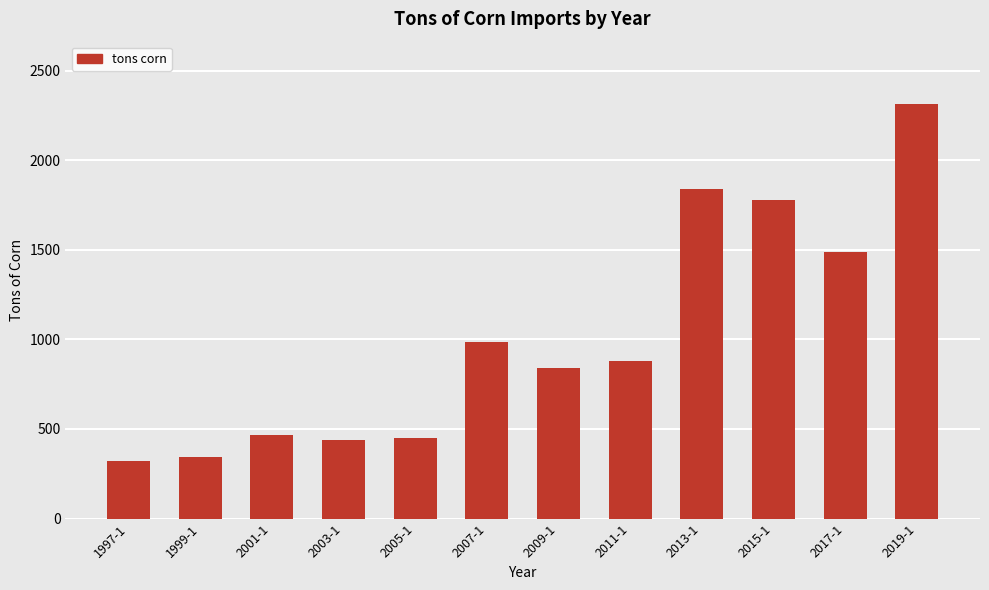

What is the change in value from 2013-1 to 2019-1?

+477